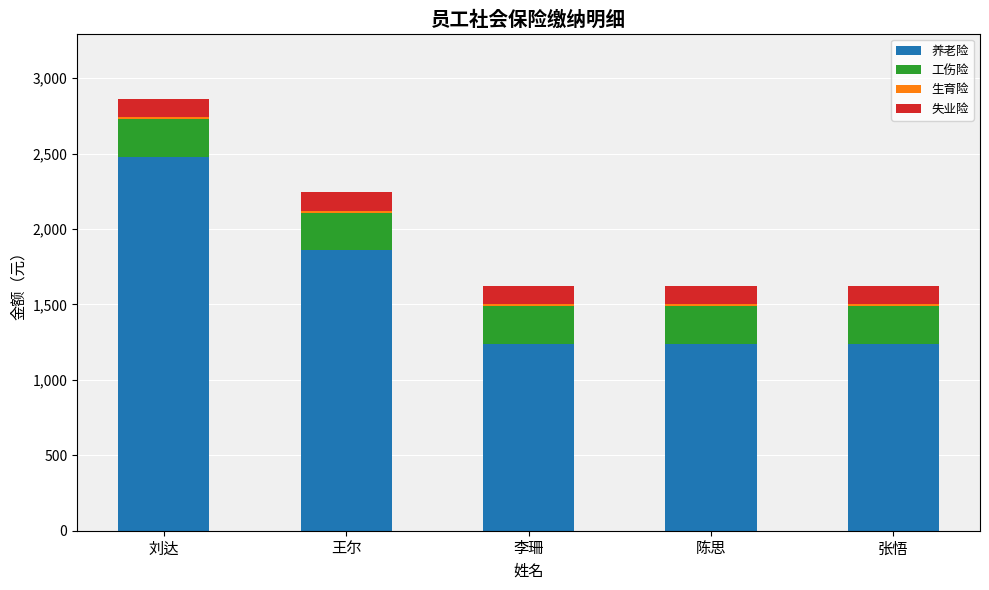

The value of 养老险 at 李珊 is 1670.4. True or false?

False